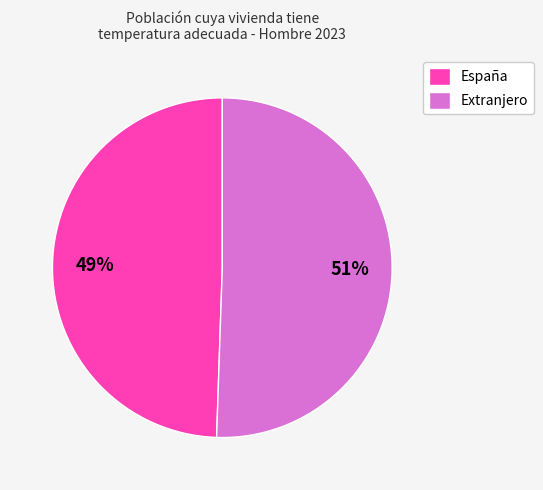

The Extranjero slice represents 51% of the pie. True or false?

True